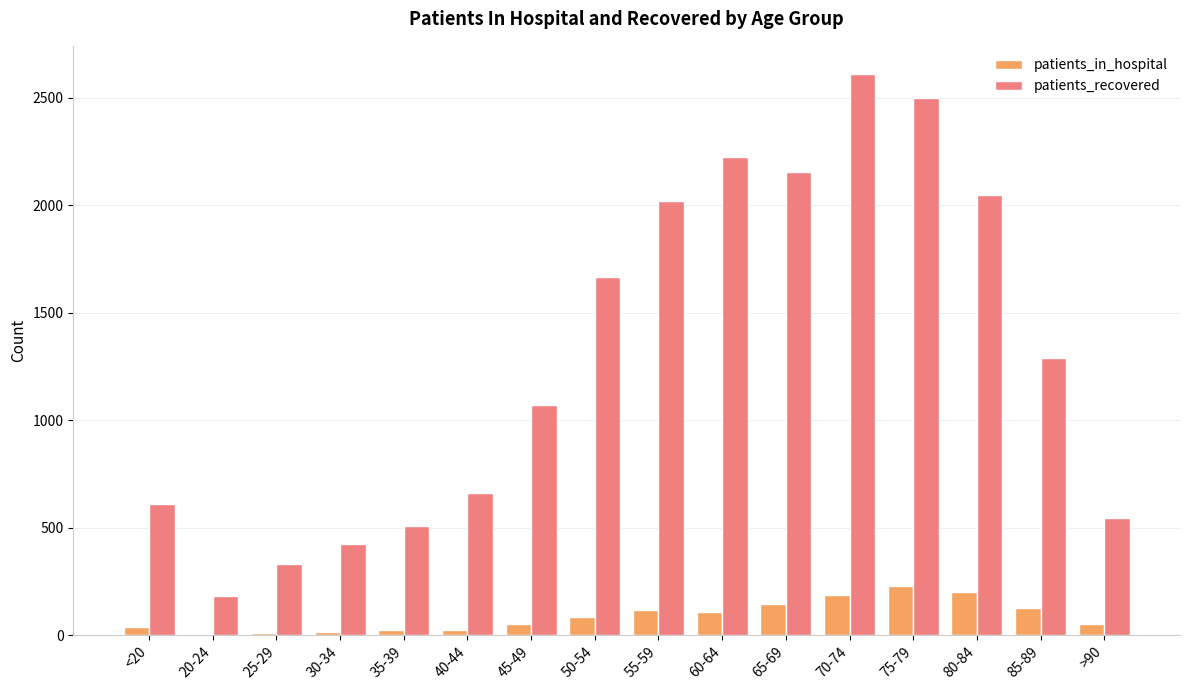

At which category does the chart reach its peak across all series?

70-74